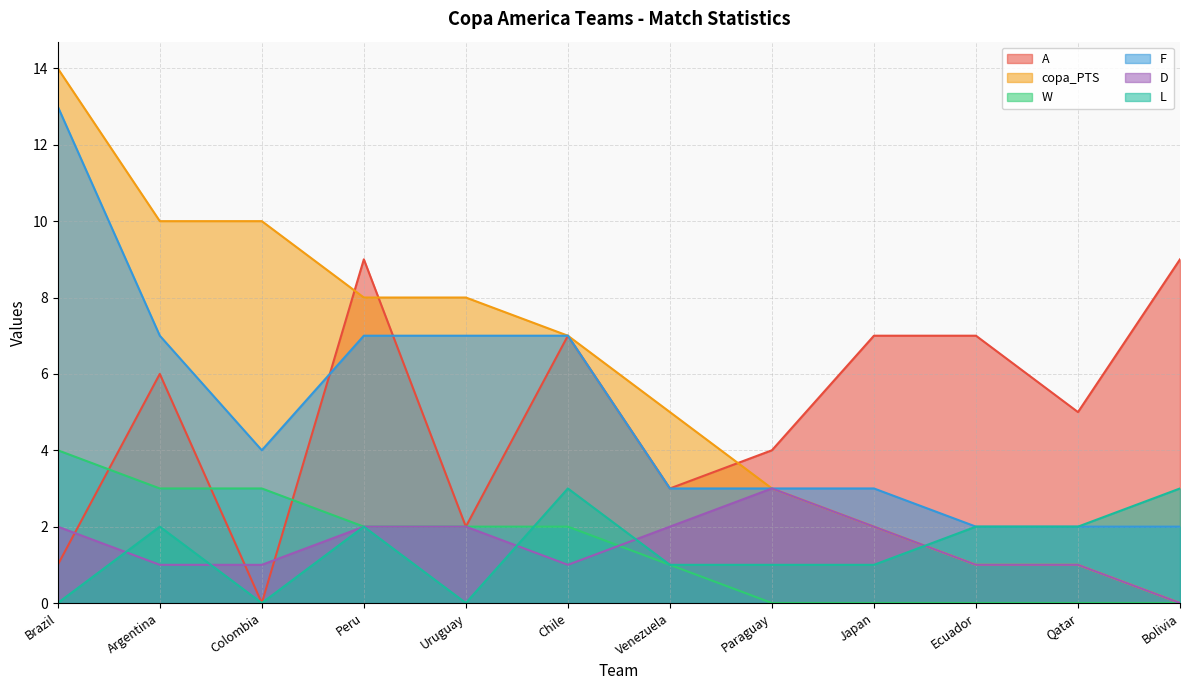

In F, how many points are lower than both neighbors (excluding endpoints)?

1